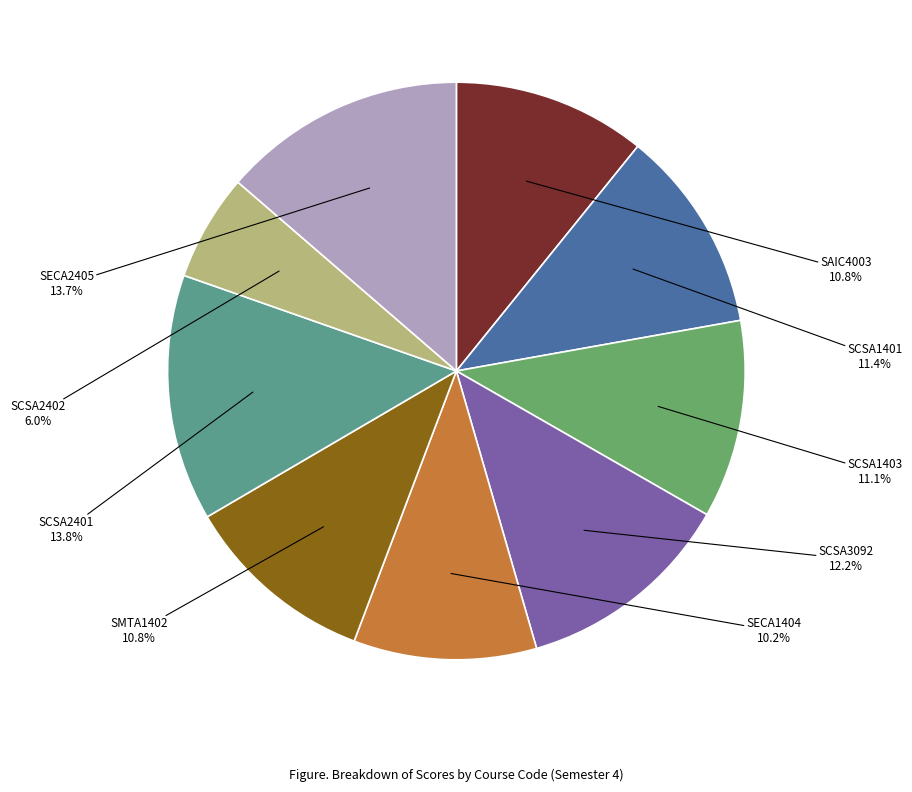

To the nearest percent, what is the difference between the largest and smallest slice percentages?

8%